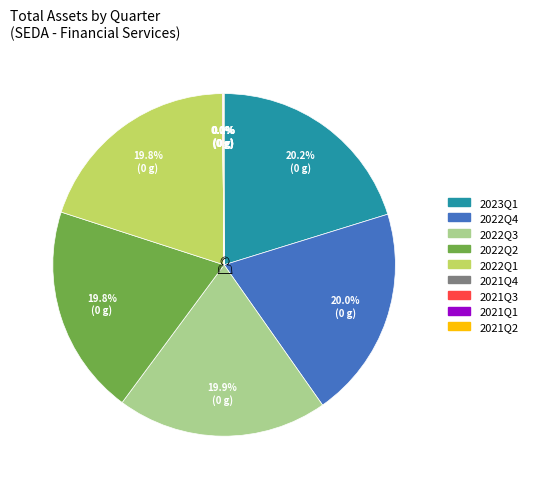

What is the ratio of the value at 2022Q2 to the value at 2022Q4?

1.0